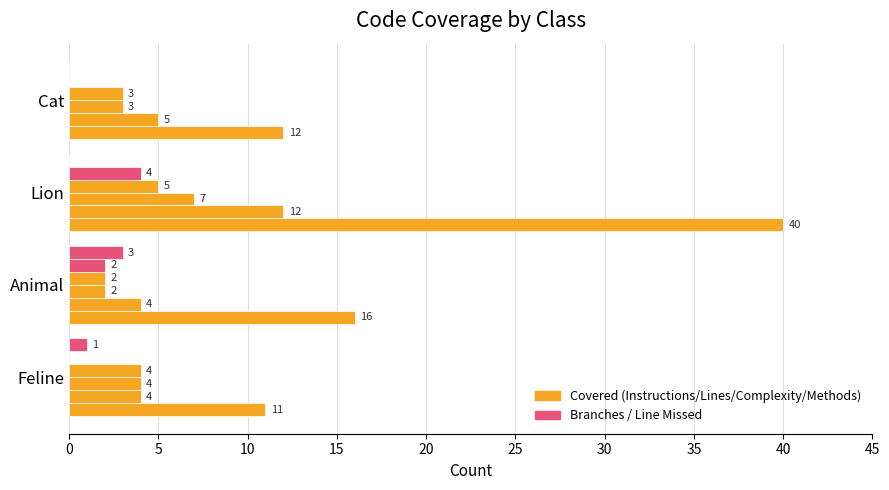

How many data points does each series have?

4